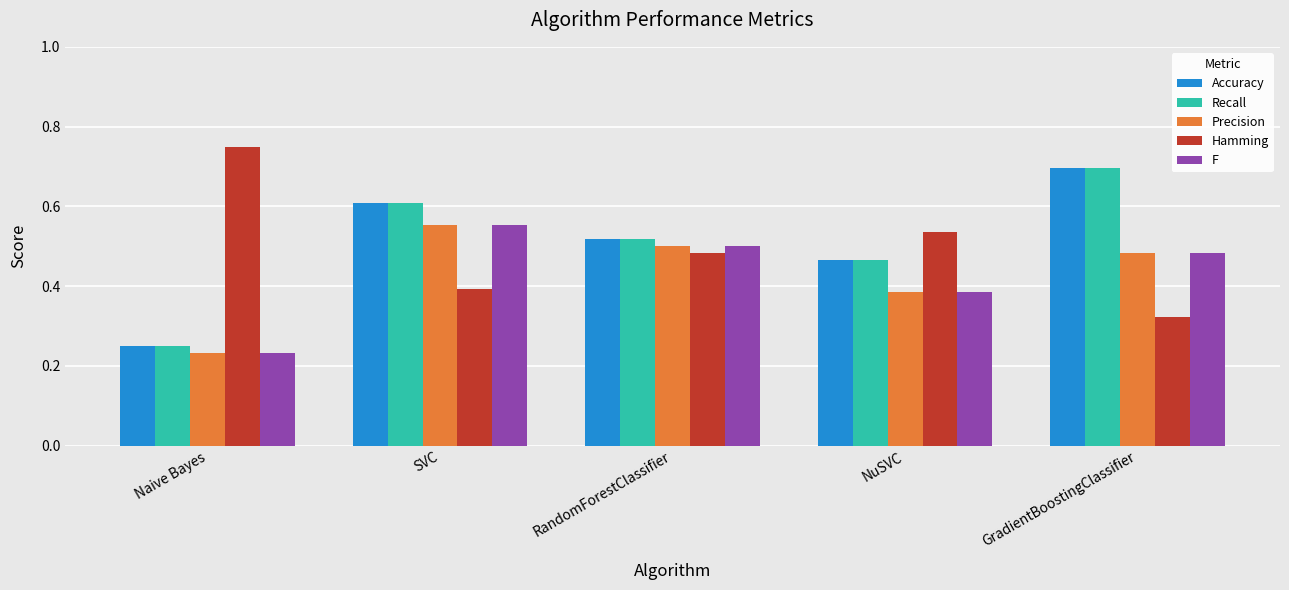

Which category has the highest value across all series?

Naive Bayes